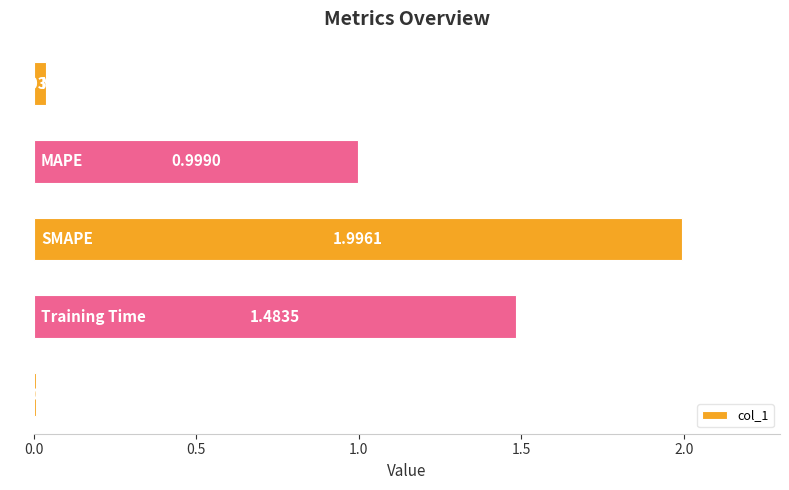

What is the sum of all values?

4.5